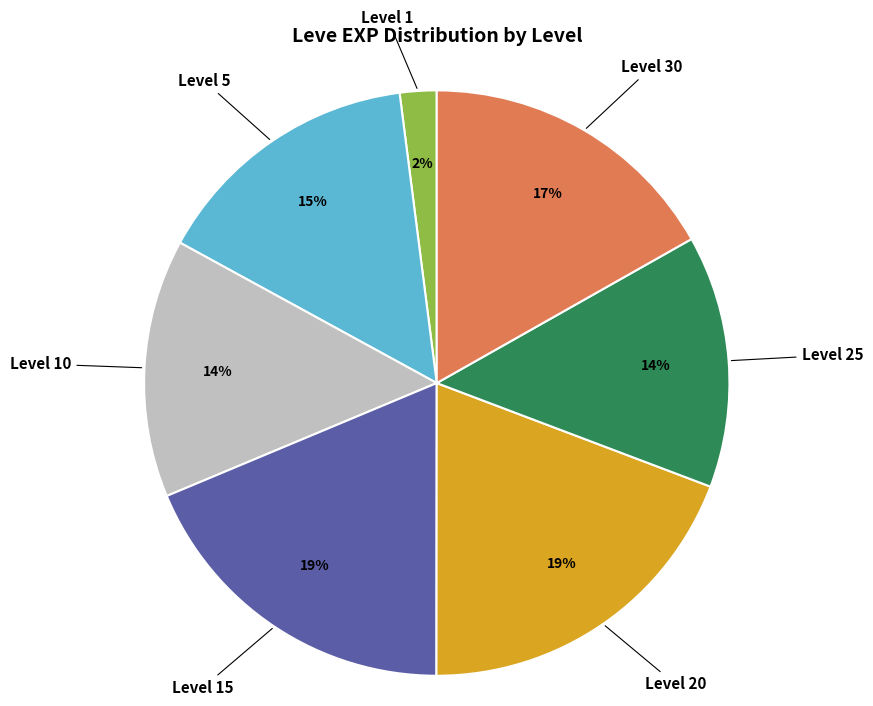

Which has a higher value, Level 20 or Level 10?

Level 20